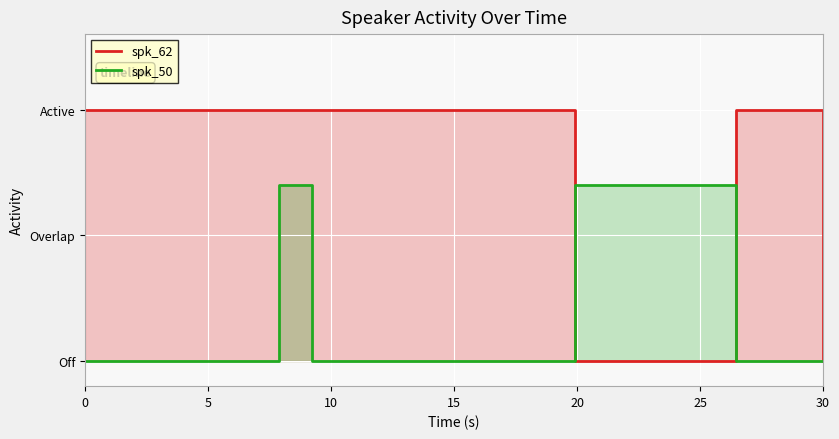

The spk_50 series shows 0.0 at 20. True or false?

True